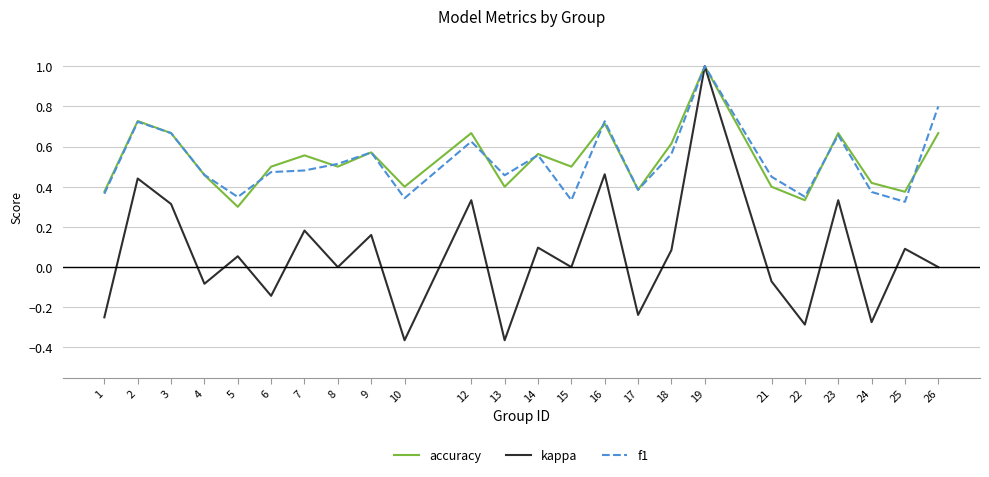

What is the sum of all f1 values?

12.5